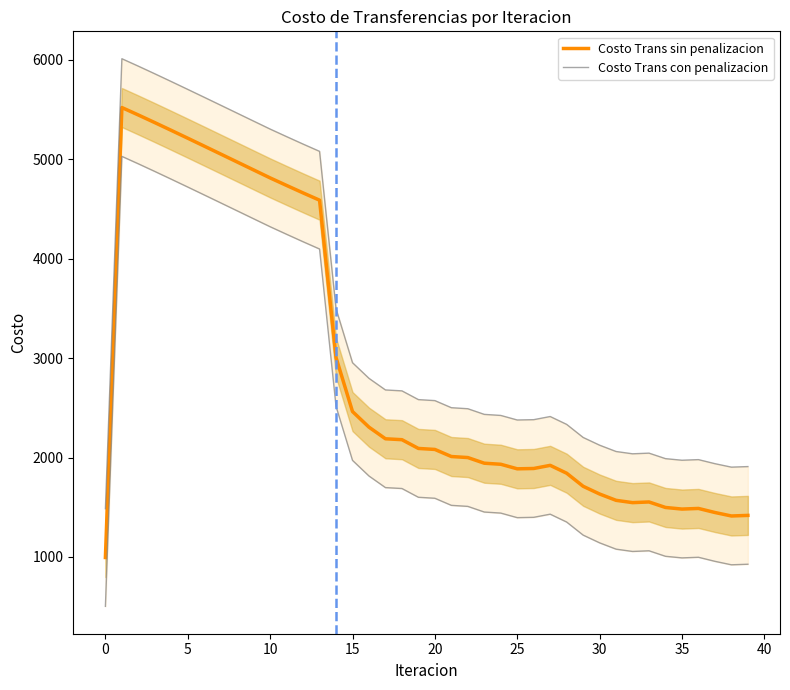

In Costo Trans sin penalizacion, how many points are higher than both neighbors (excluding endpoints)?

4